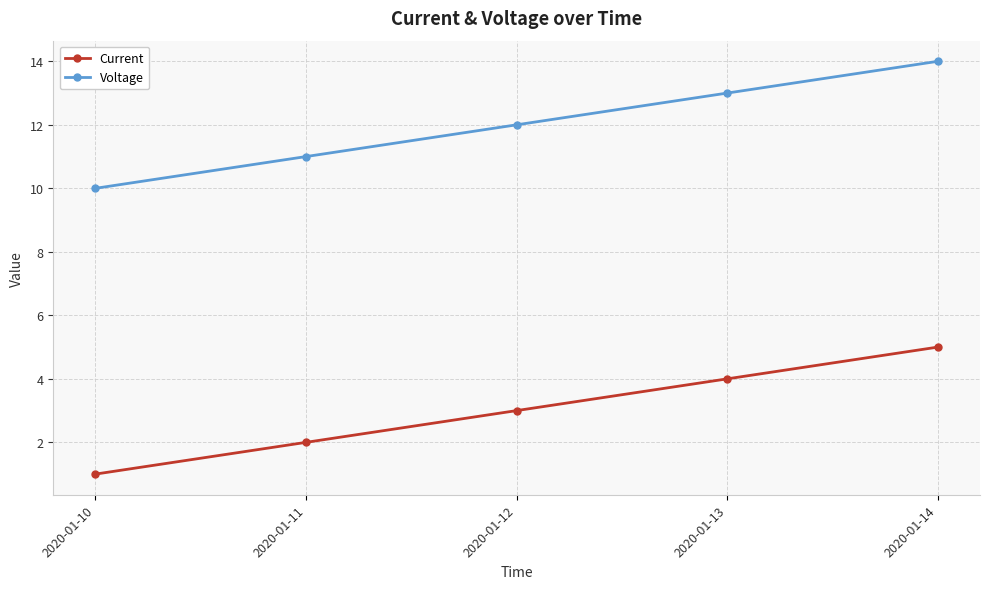

Which series has the largest total across all categories?

Voltage